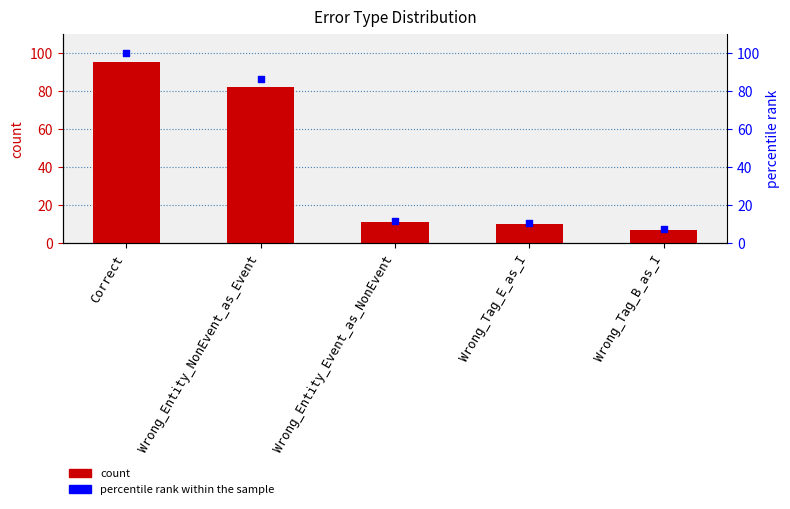

What are all the series names shown in the legend?

count, percentile rank